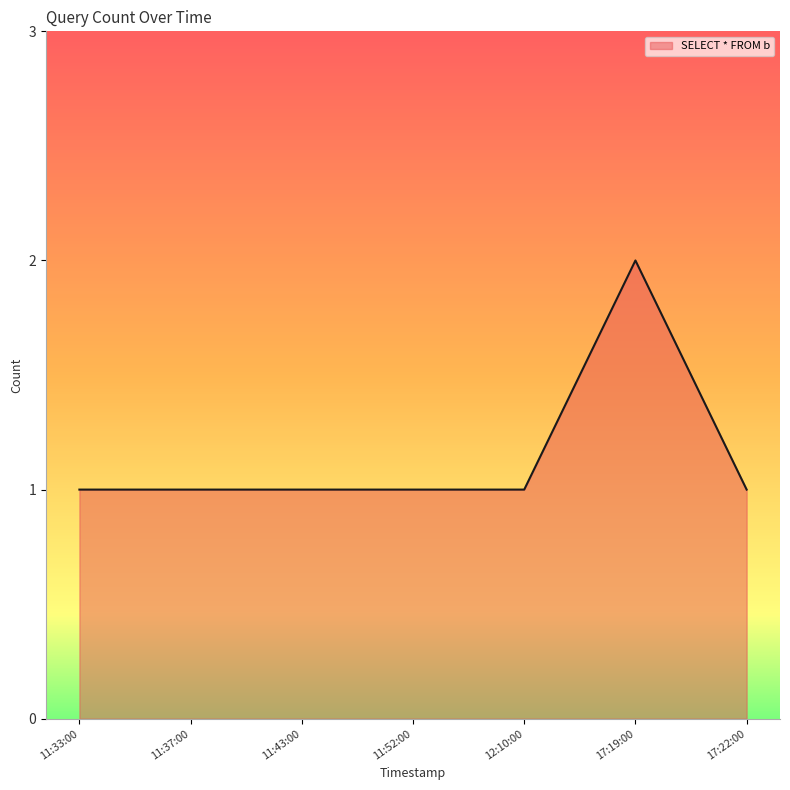

Approximately how many times larger is the value at 11:37:00 compared to 11:43:00?

1.0